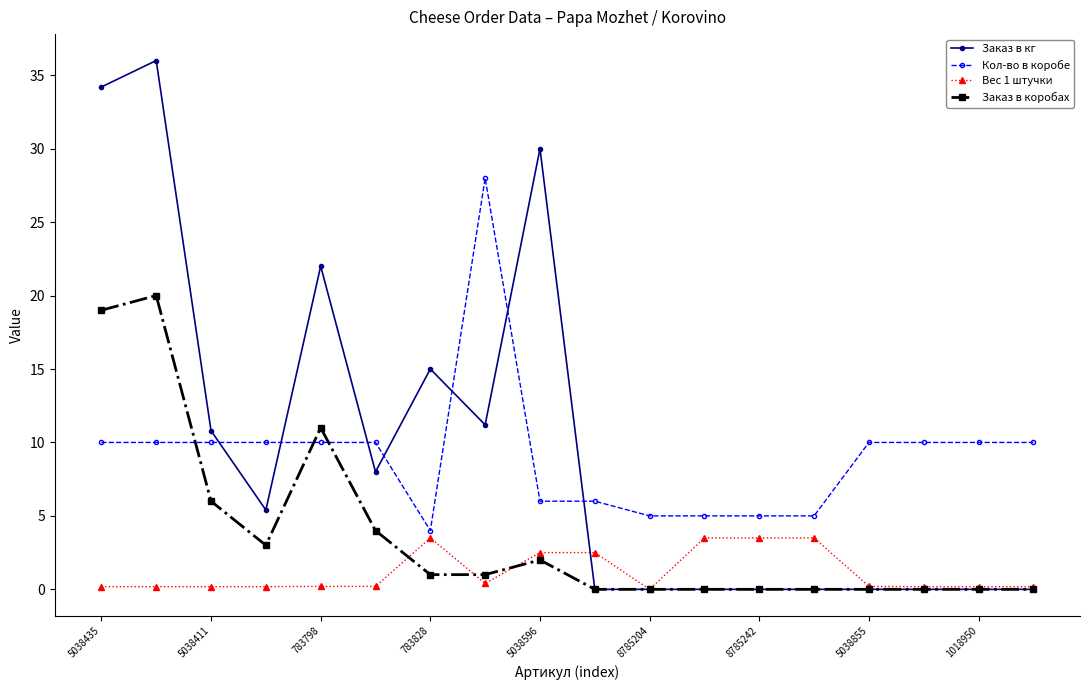

What is the minimum value for Кол-во в коробе?

4.0